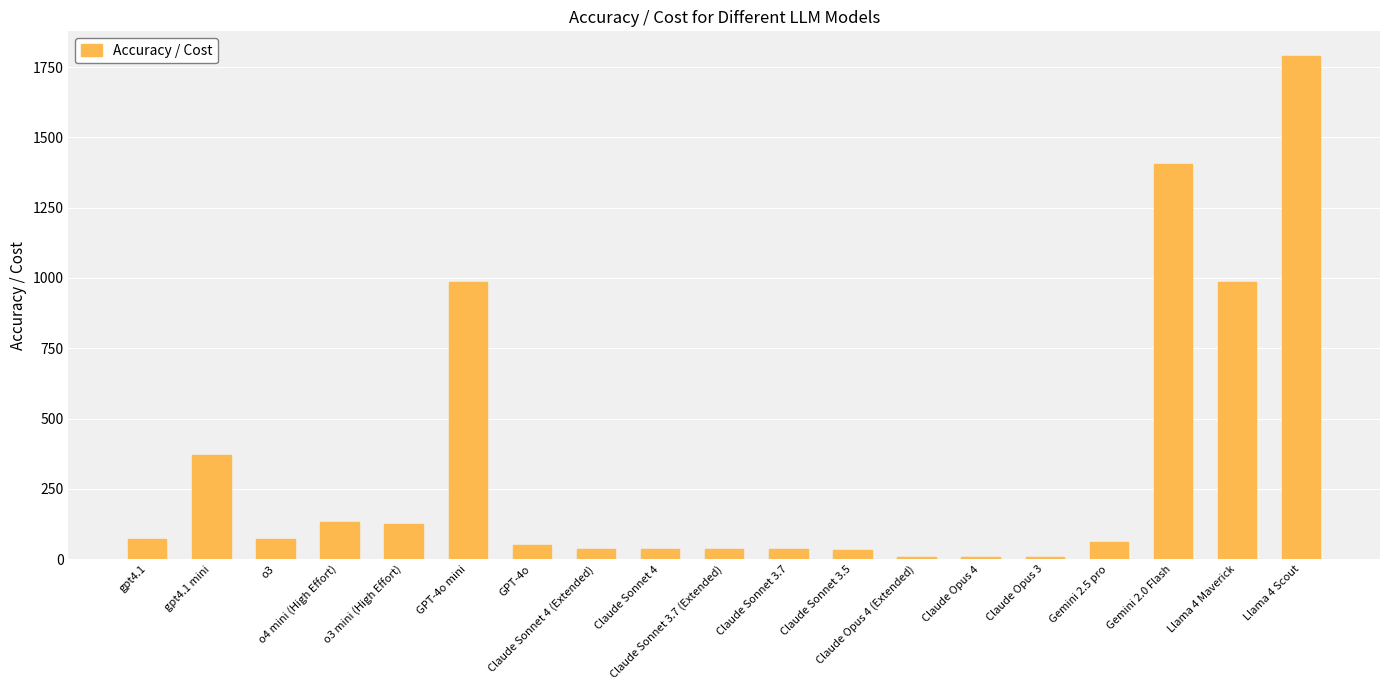

What is the difference between the values at Llama 4 Maverick and Claude Sonnet 3.7 (Extended)?

949.9